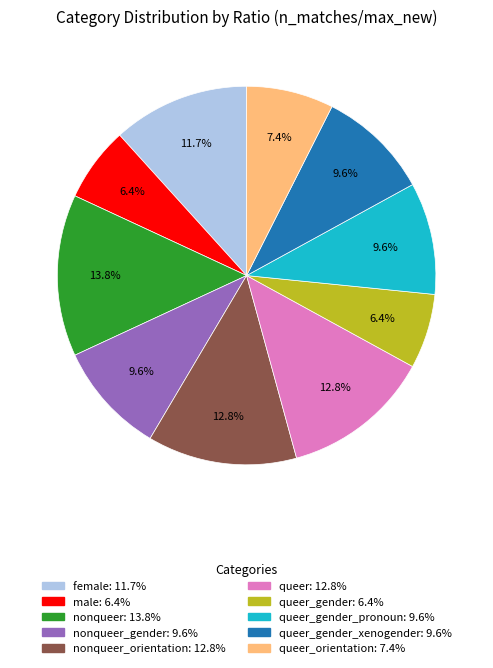

Does any single category account for the majority?

No